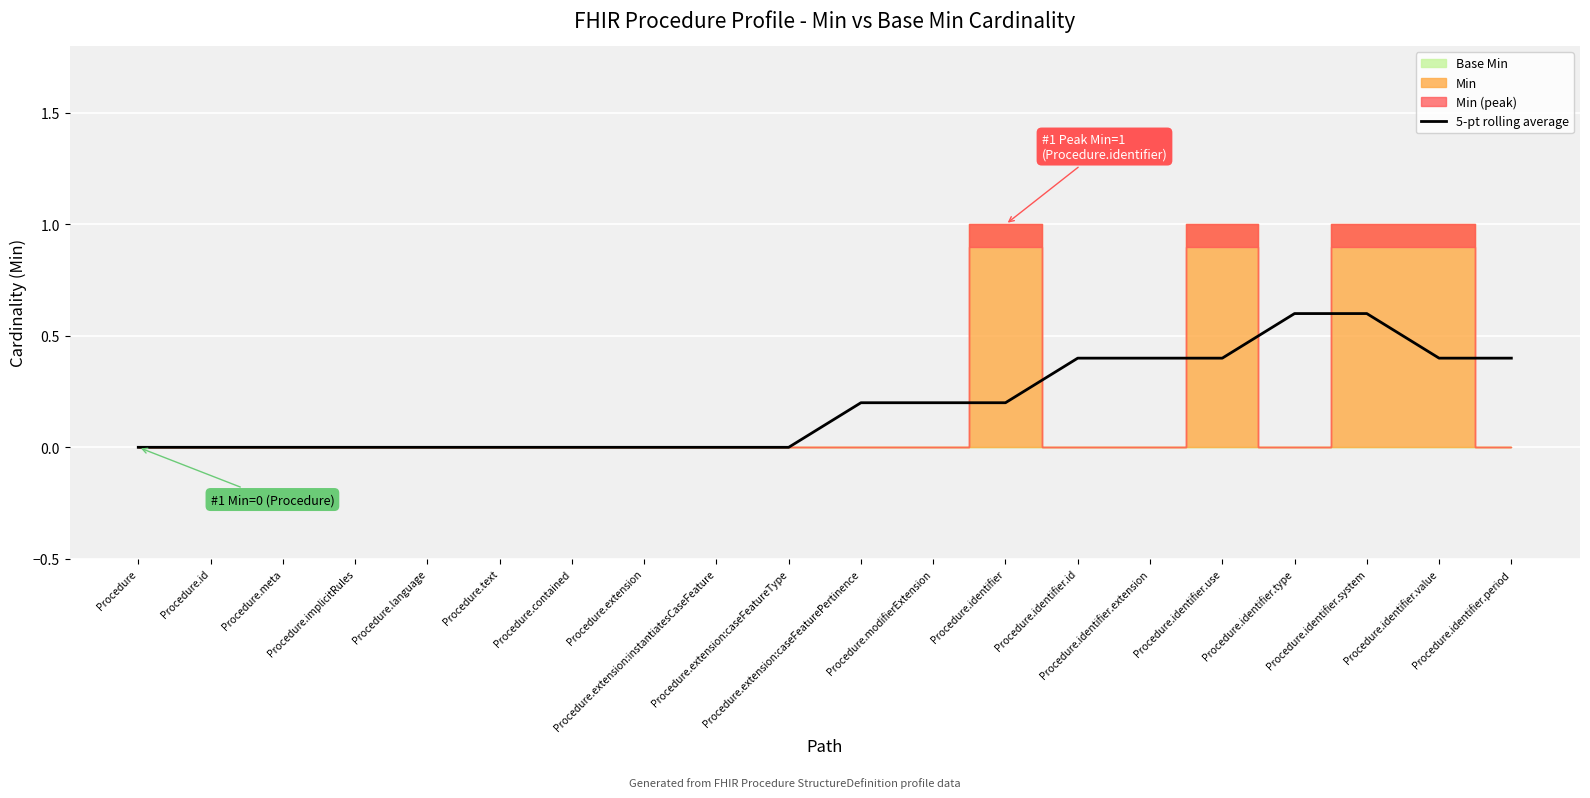

What is the change in value from Procedure.language to Procedure.extension:caseFeaturePertinence?

+0.2